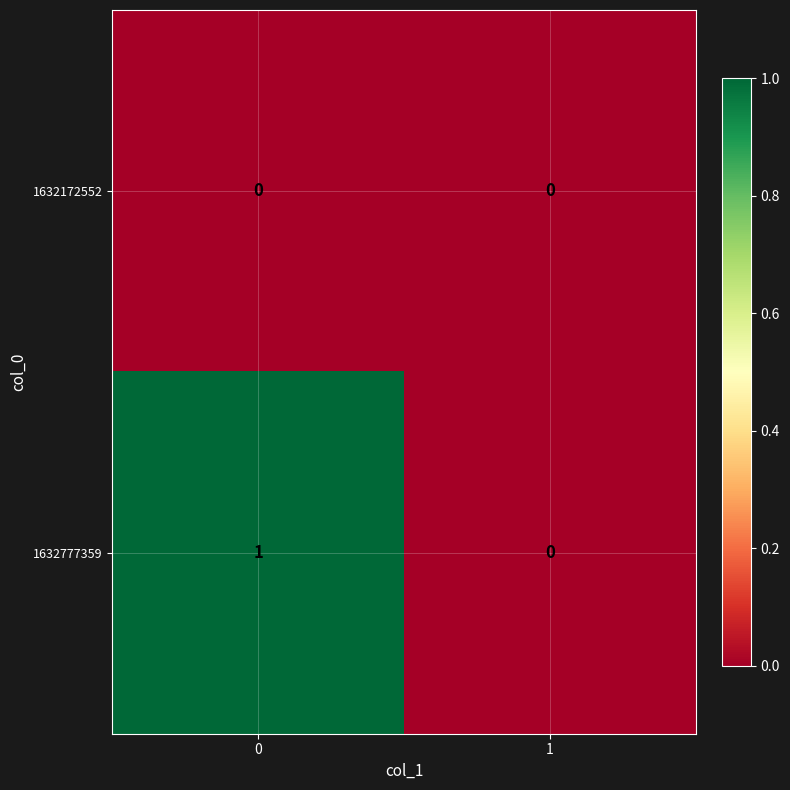

Is the value of 1632777359 at 0 greater than the value of 1632172552 at 1?

Yes